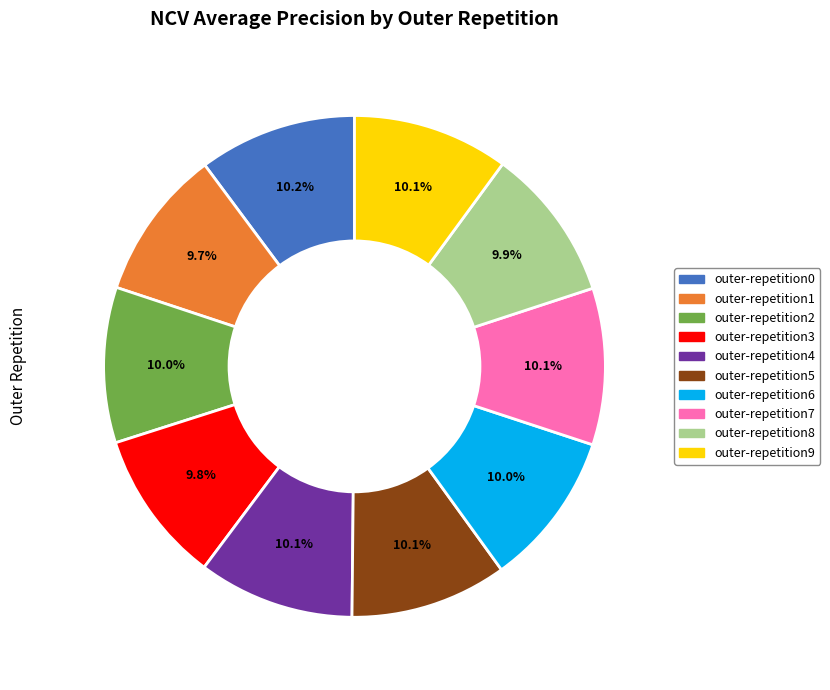

Is outer-repetition6 the majority of the pie?

No